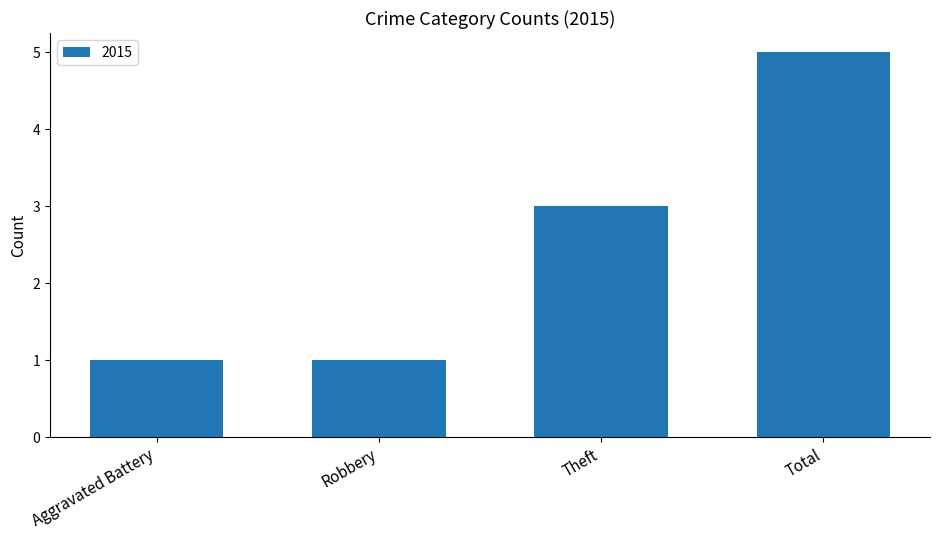

Is it true that the value at Aggravated Battery is 2?

False